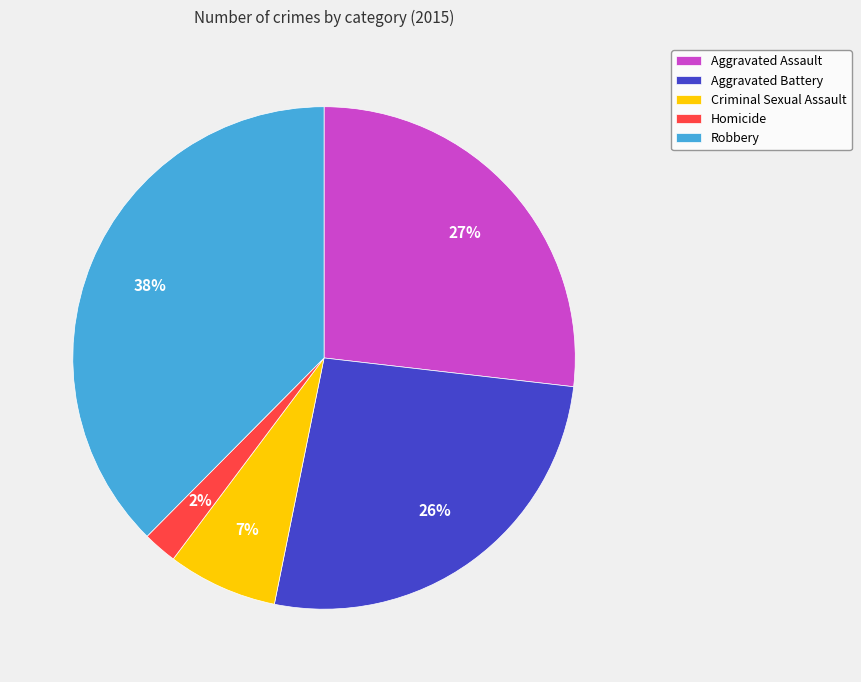

True or false: Criminal Sexual Assault accounts for 1% of the total.

False